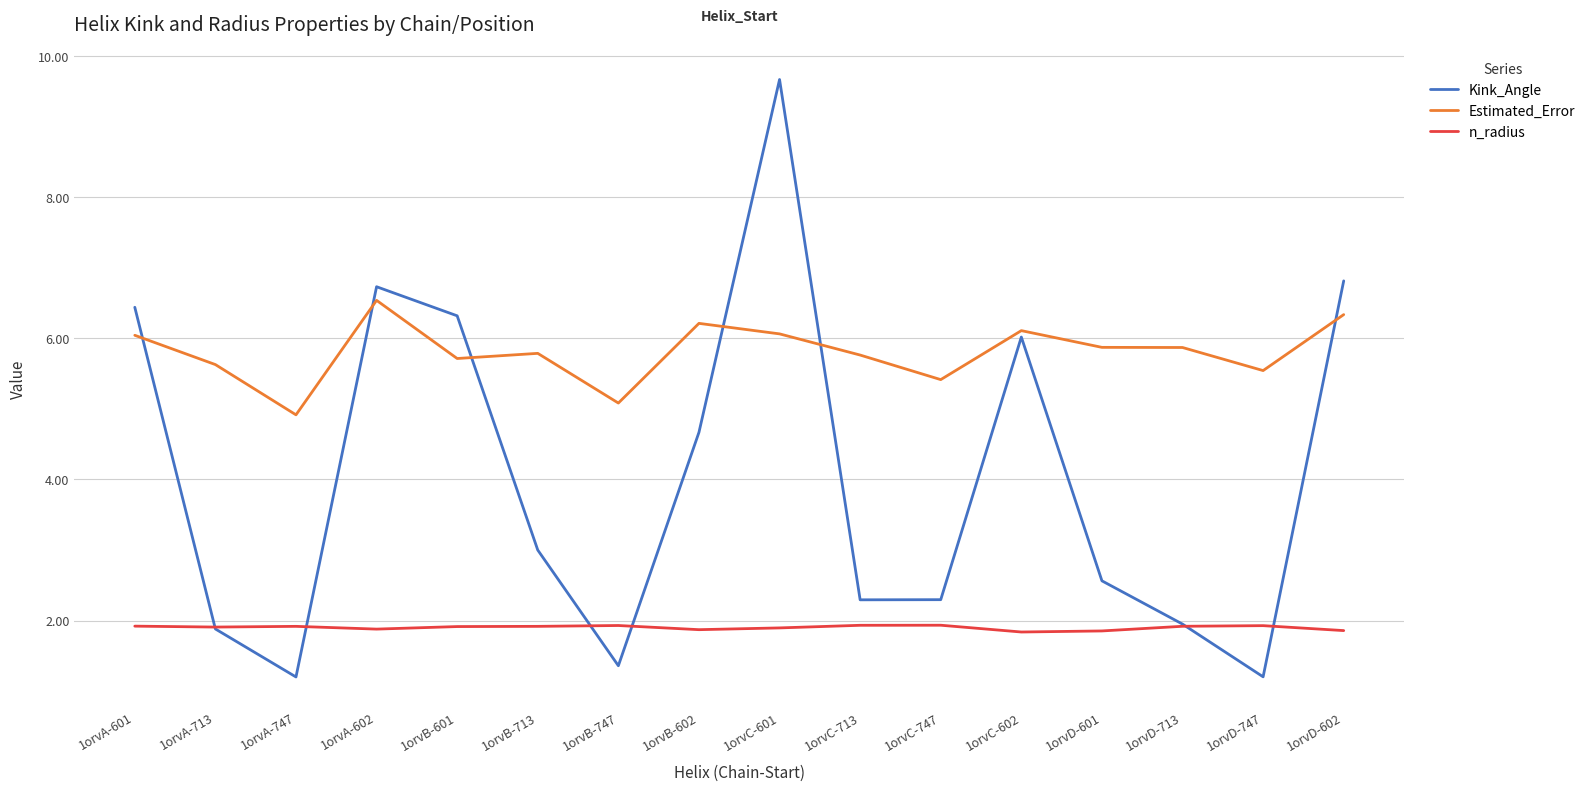

Is it true that Kink_Angle equals 2.3 at 1orvC-747?

True